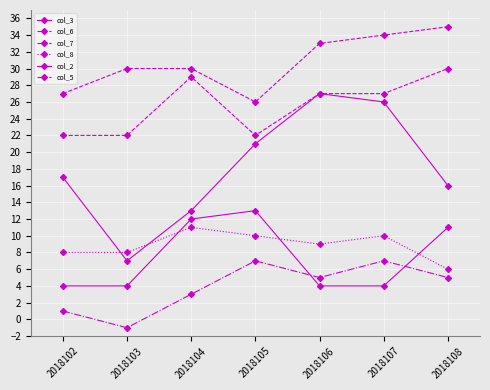

Does the chart have visible grid lines?

Yes